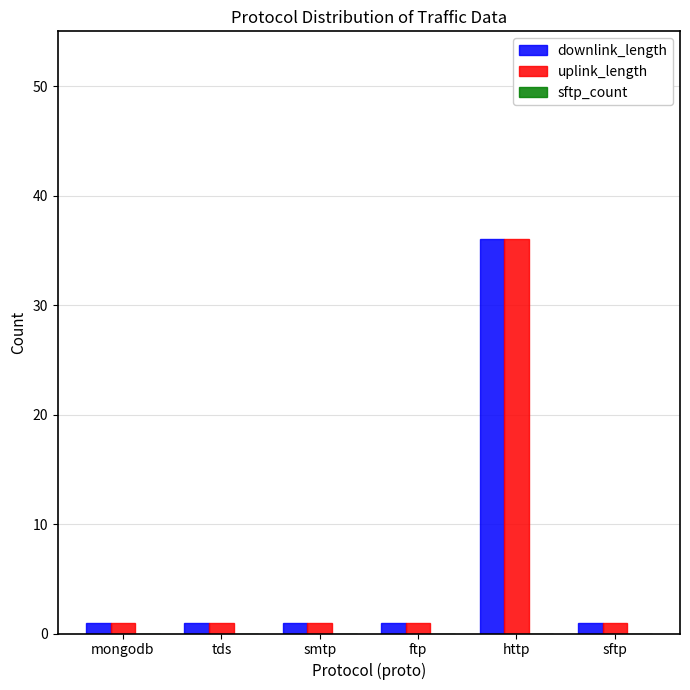

What is the sum of all downlink_length values?

41